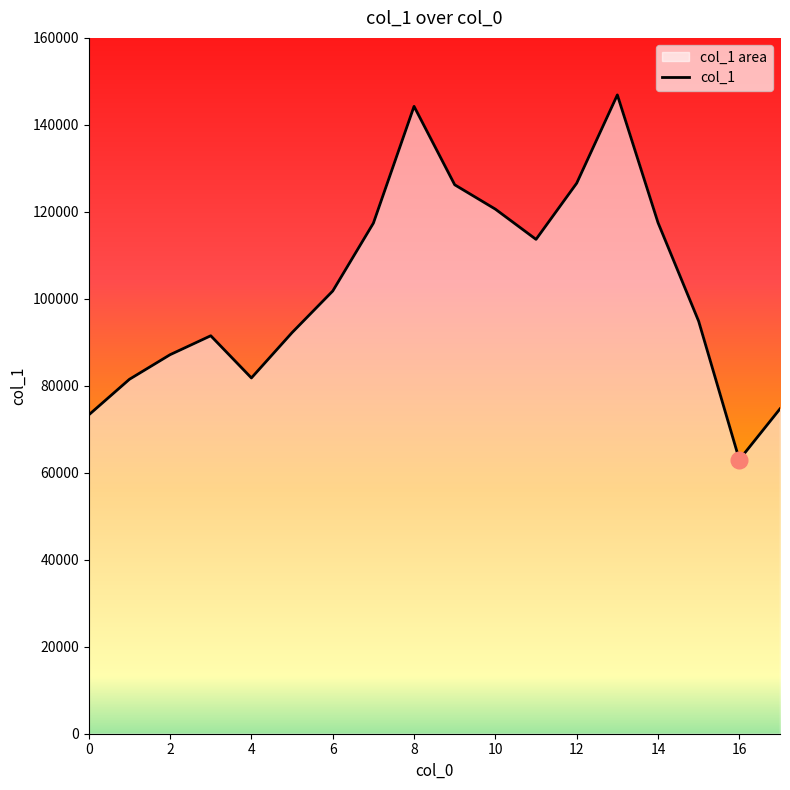

Is it true that the value at 10 is 120620?

True